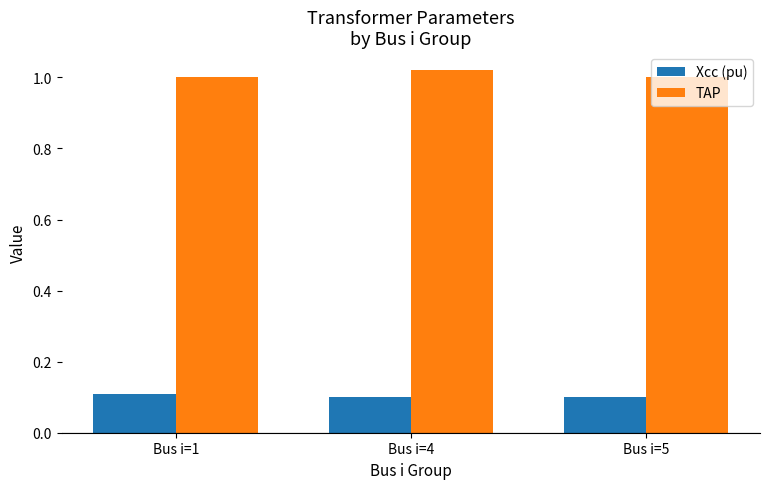

At Bus i=4, list the series in order from largest to smallest.

TAP, Xcc (pu)